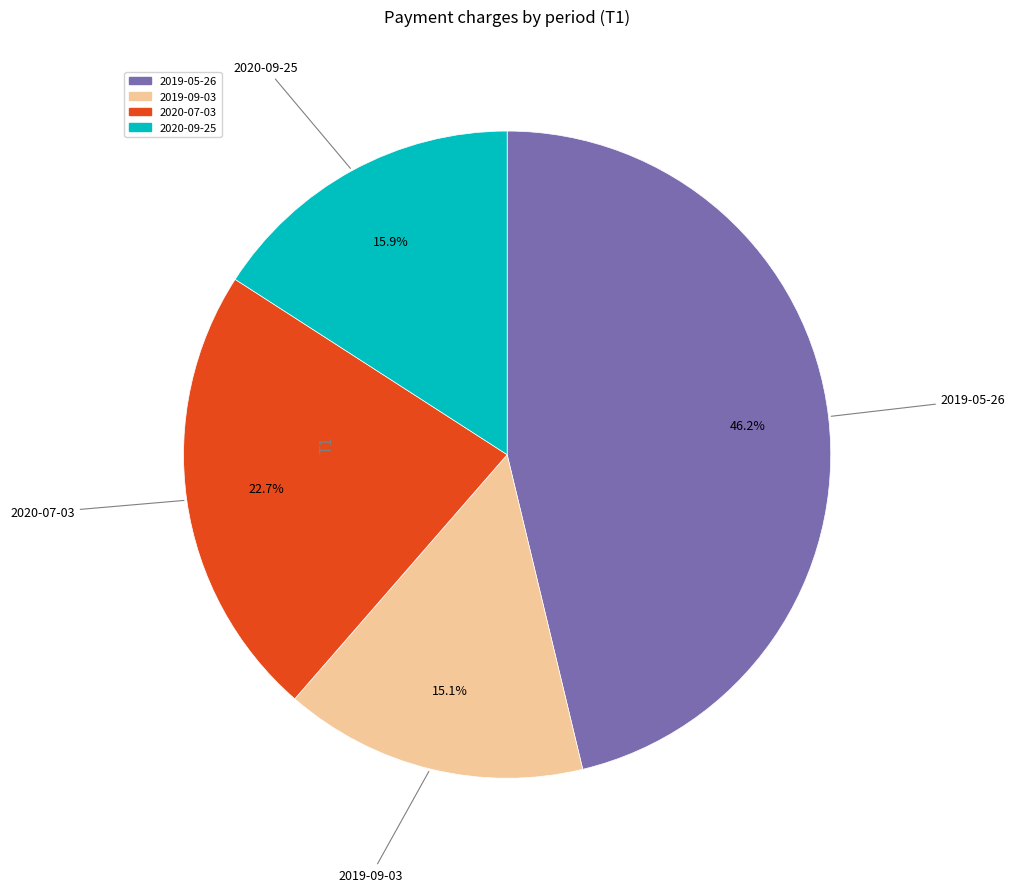

What portion of the pie excludes 2020-09-25?

84.1%